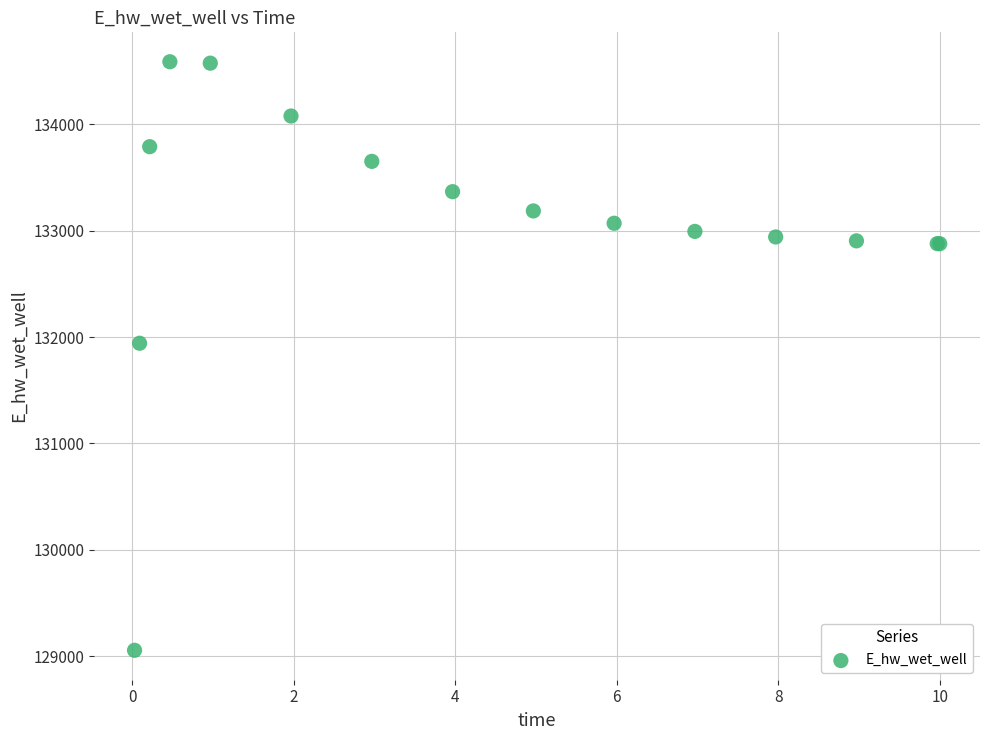

What Y value in the scatter plot is closest to 131821?

131941.6